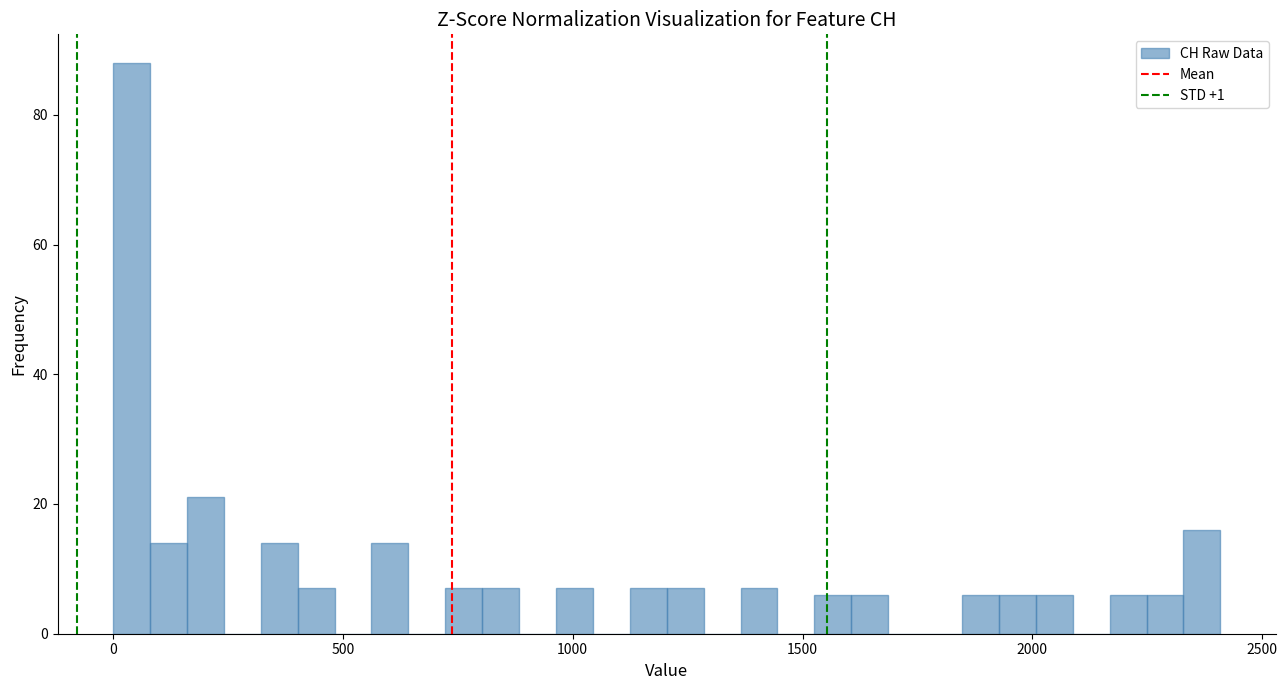

Around what value on the x-axis is the tallest bar? Give the approximate position of its centre, as read against the axis.

50